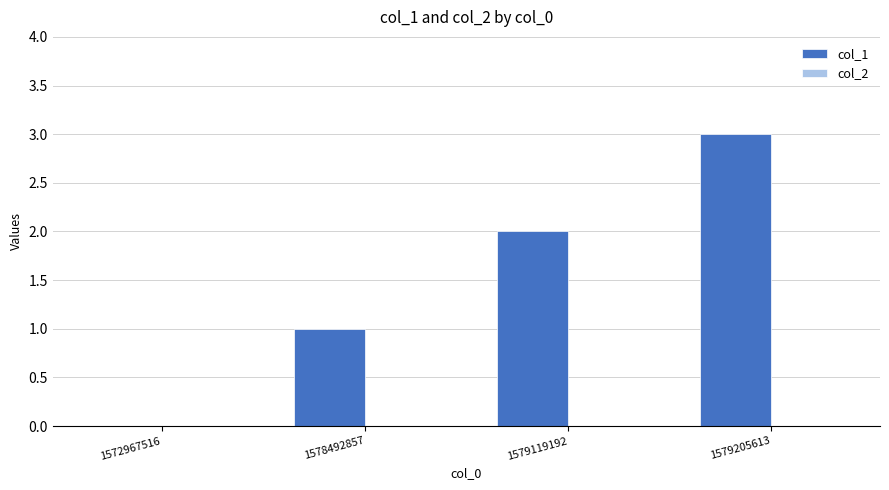

What is the sum of the values at 1579205613 and 1578492857?

4